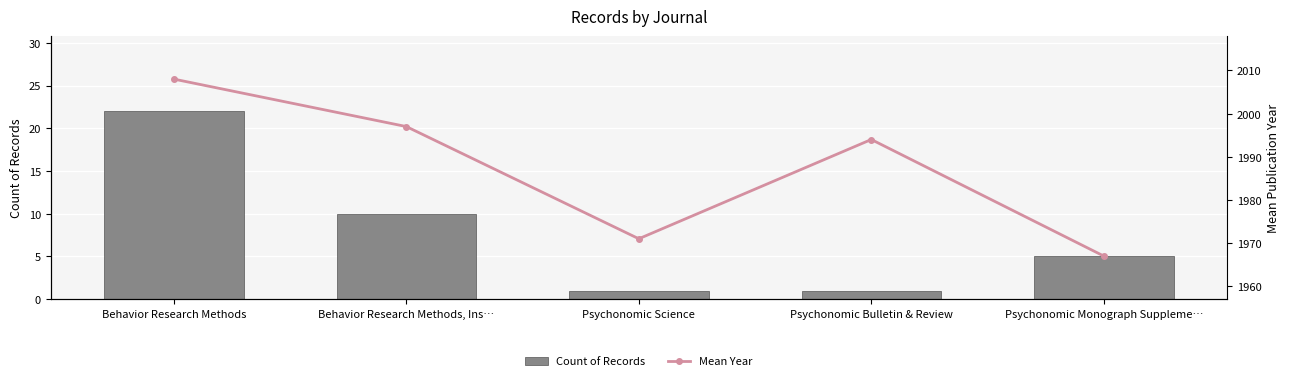

Reading left to right, extract all data points from this chart.

Count of Records: 22	10	1	1	5
Mean Year: 2008	1997	1971	1994	1967